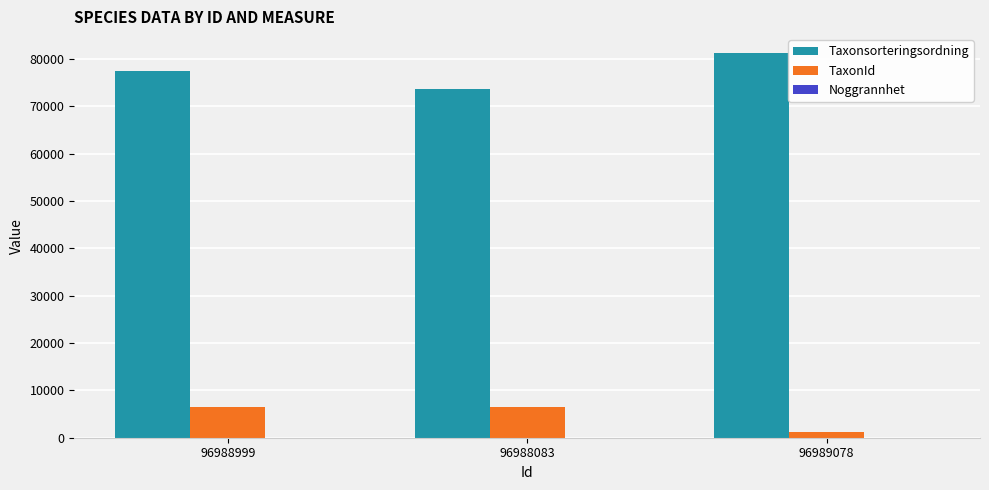

At which category does the chart reach its peak across all series?

96989078